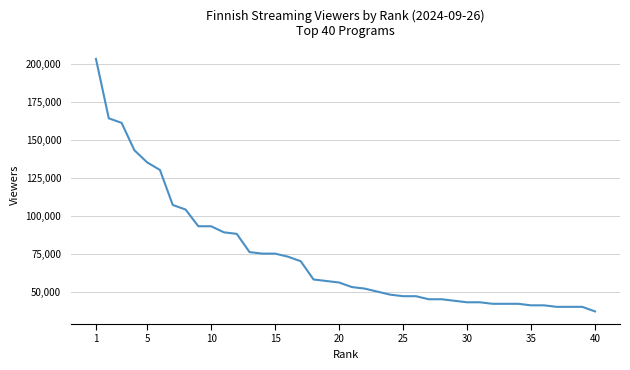

What is the greatest value displayed?

203000